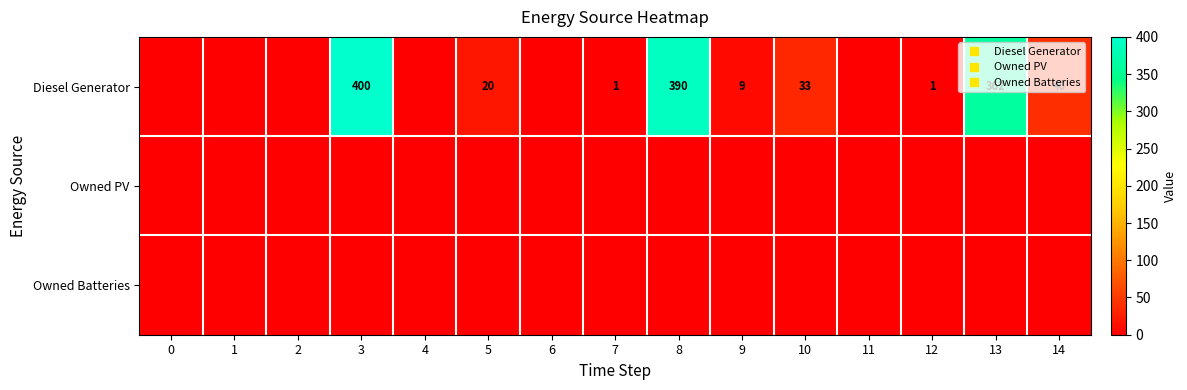

Which series changed the most between 6 and 13?

Diesel Generator